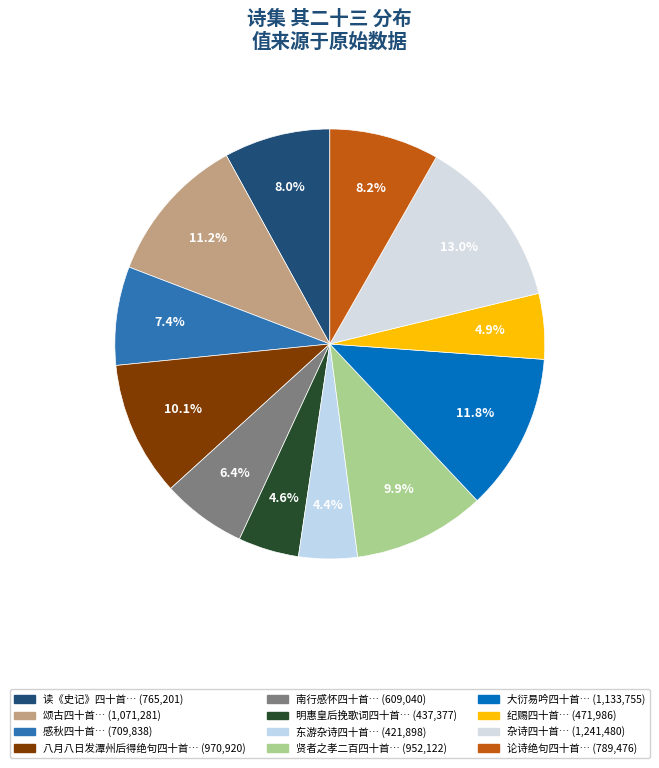

Which slice is the smallest?

东游杂诗四十首 其二十三